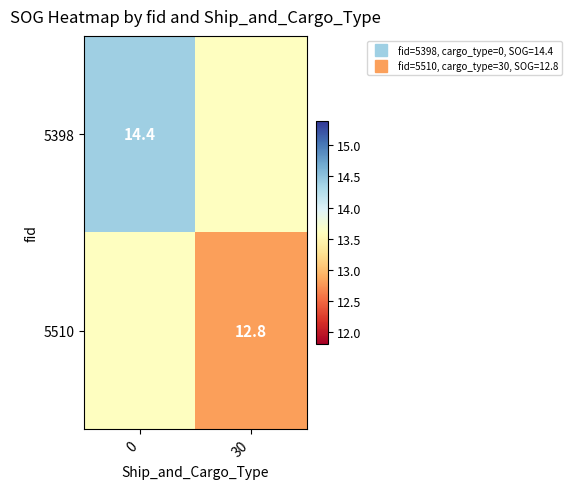

Which series has the widest spread of values?

5510